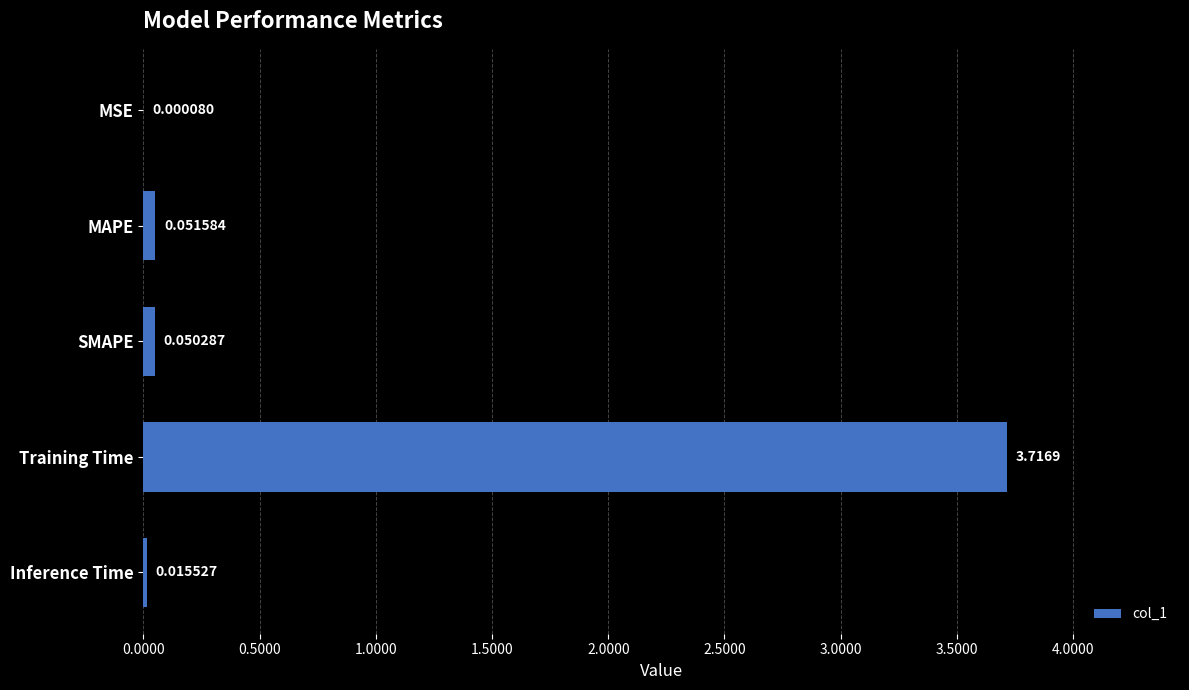

What is the sum of the values at SMAPE and Training Time?

3.8